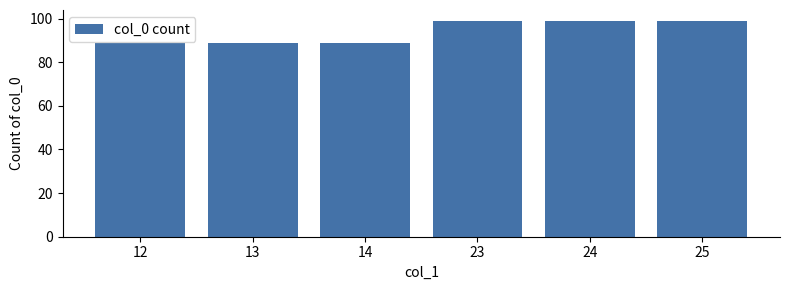

What is the minimum value shown in the chart?

89